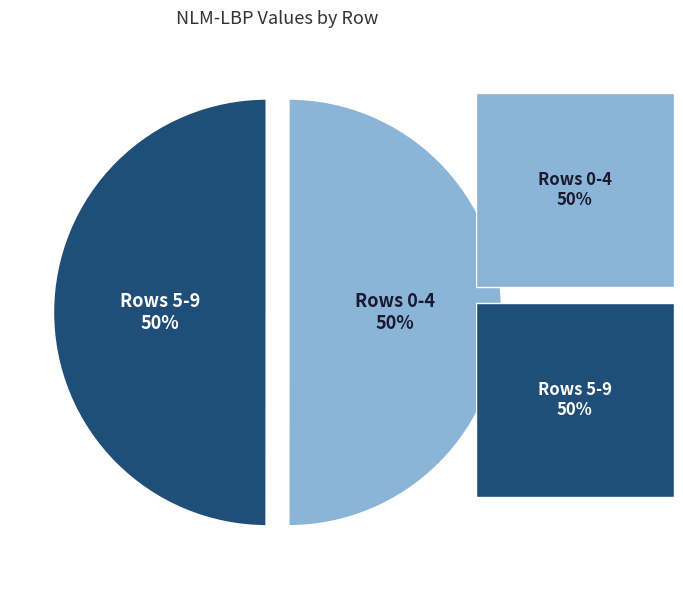

Does any single category account for the majority?

No